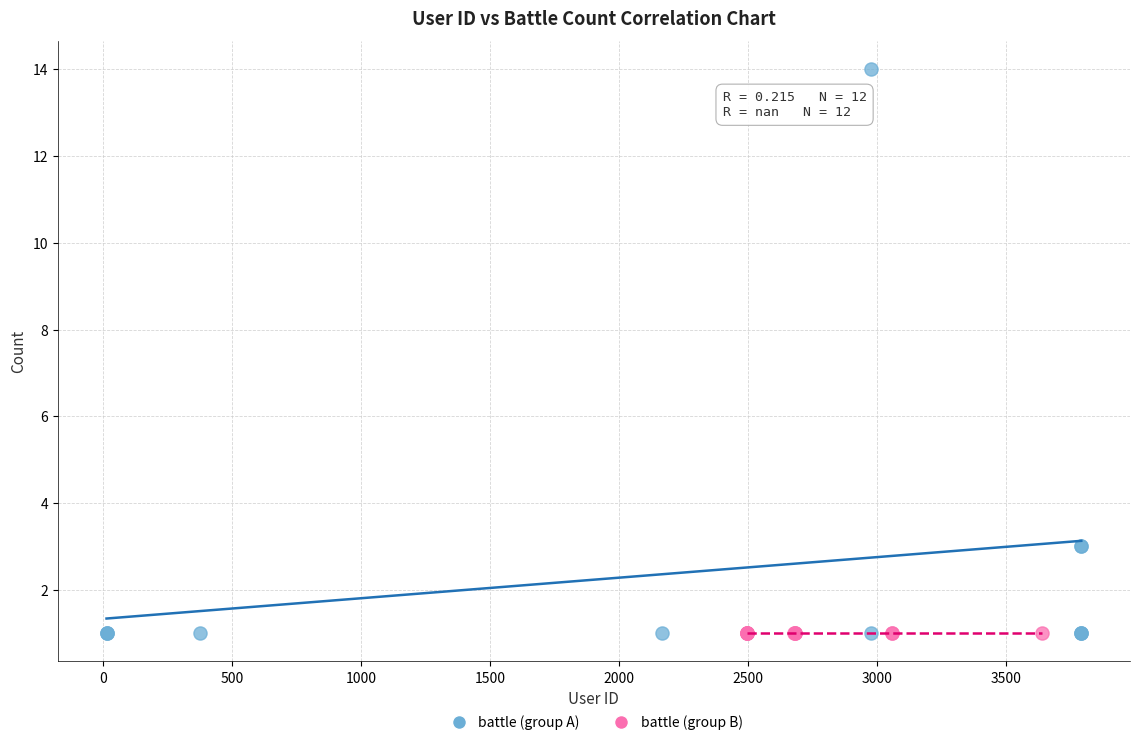

What are all the series names shown in the legend?

battle (group A), battle (group B)